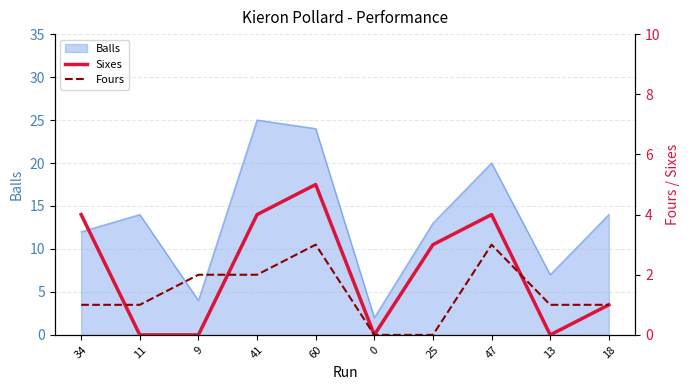

Which category has the highest value in the Balls series?

41